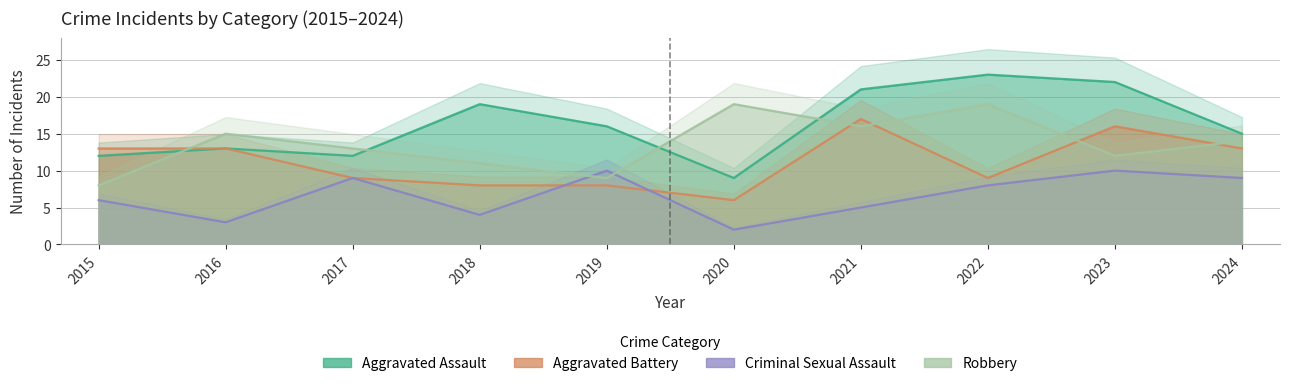

What is the difference between the maximum and second lowest values in the Robbery series?

10